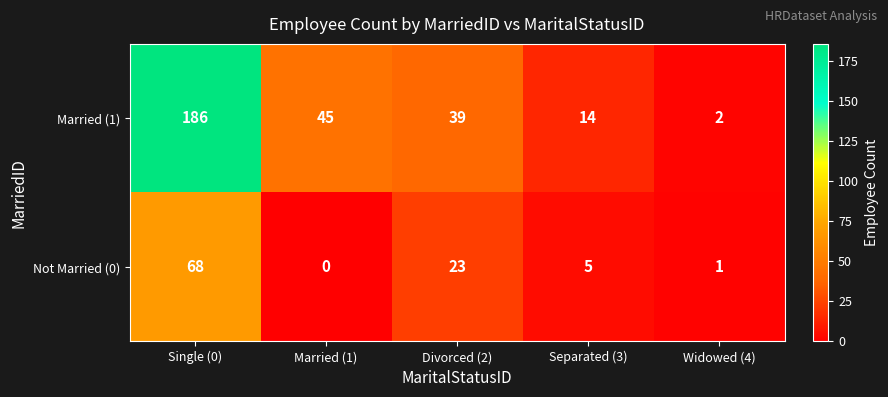

What is the difference between the Not Married (0) values at Divorced (2) and Widowed (4)?

22